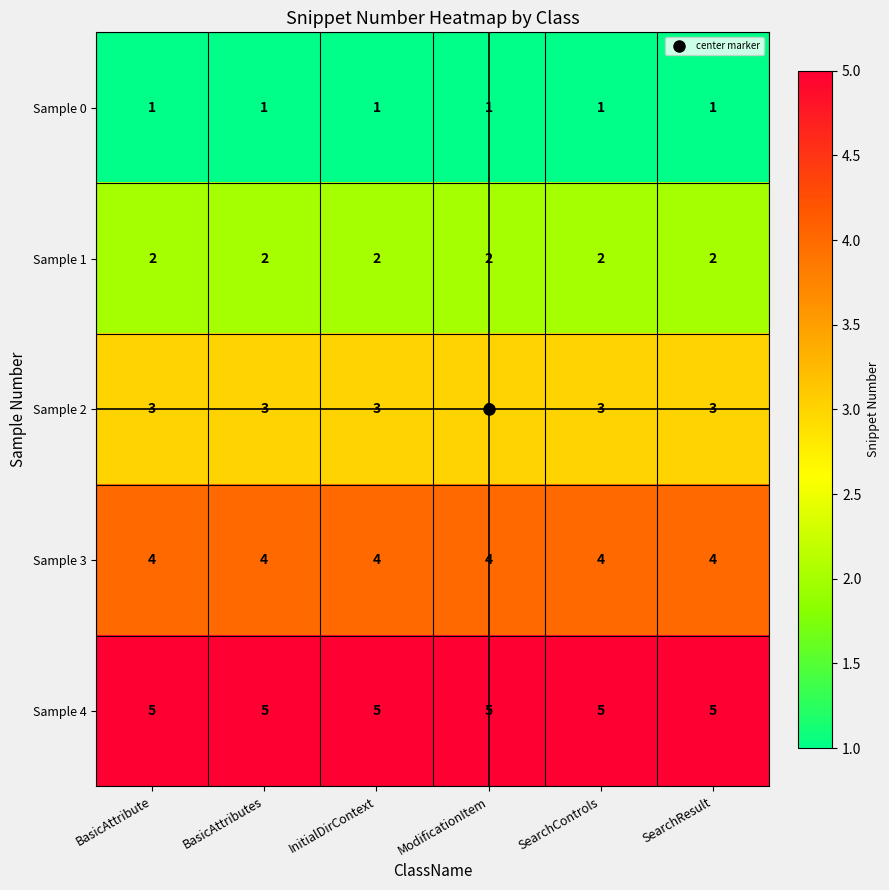

What is the total value across all series at InitialDirContext?

15